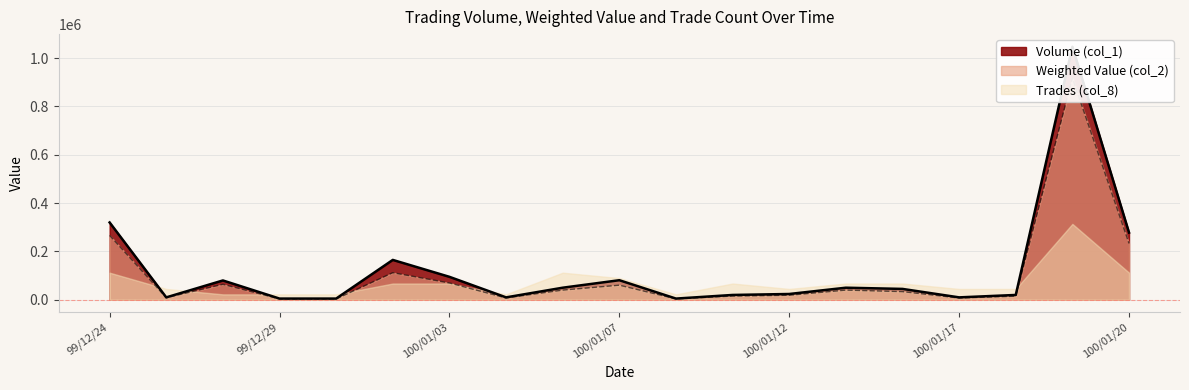

Is the value of Weighted Value (col_2) at 99/12/29 greater than the value of Volume (col_1) at 100/01/19?

No